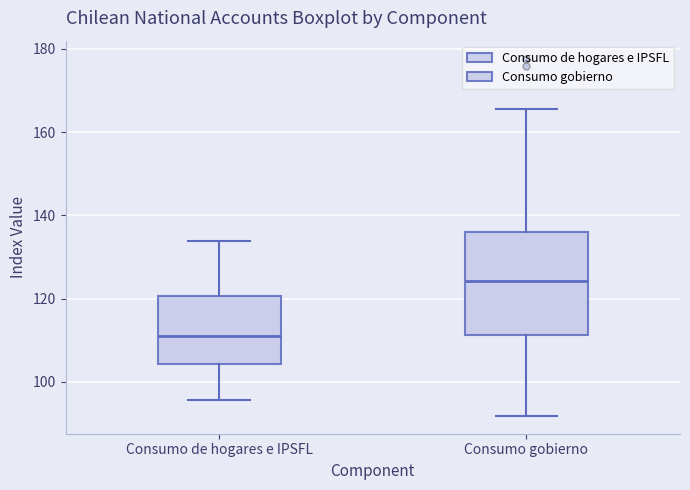

Where does the median line of the box for Consumo de hogares e IPSFL sit on the y-axis? The values are not printed on the chart, so give them approximately, as read against the axis.

112